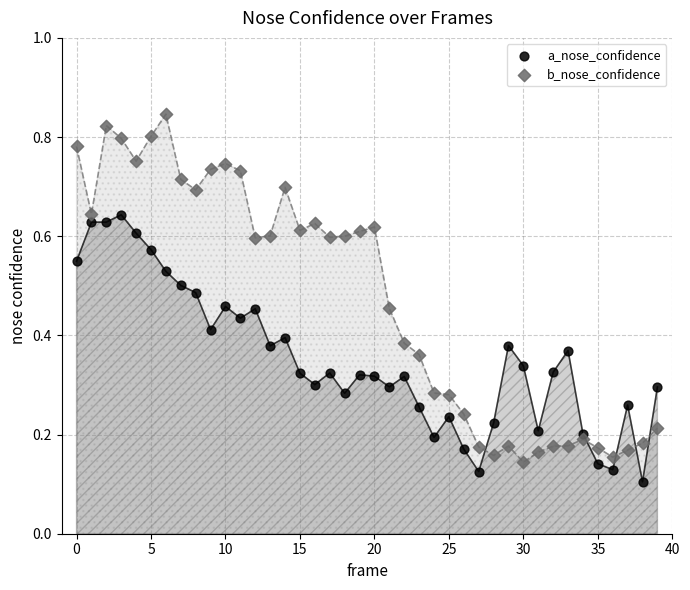

Which series reaches the maximum Y coordinate?

b_nose_confidence